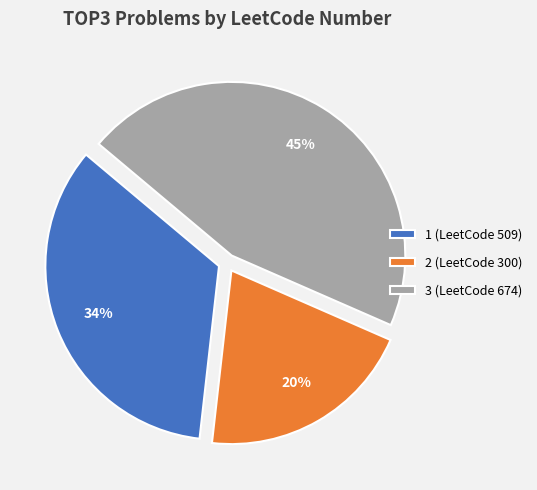

Is it true that 1 (LeetCode 509) is 34% of the pie?

True